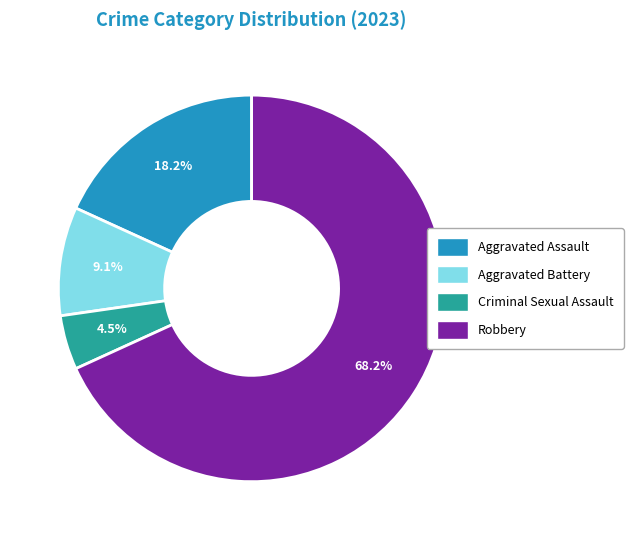

Which category has the smallest portion of the pie?

Criminal Sexual Assault